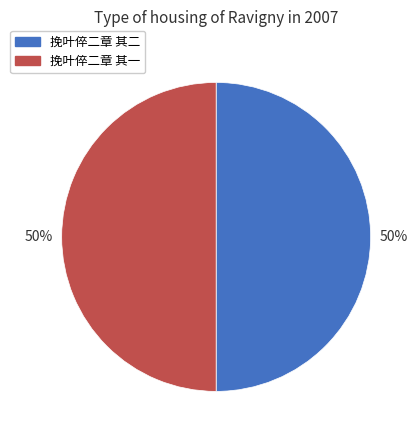

To the nearest percent, what portion does 挽叶倅二章 其二 represent?

50%